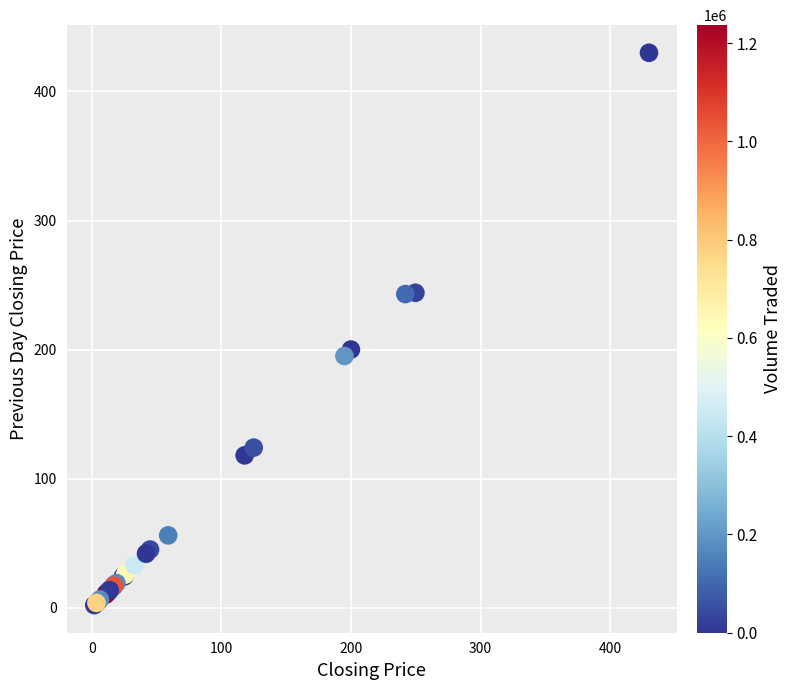

What Y value in the scatter plot is closest to 215?

200.0